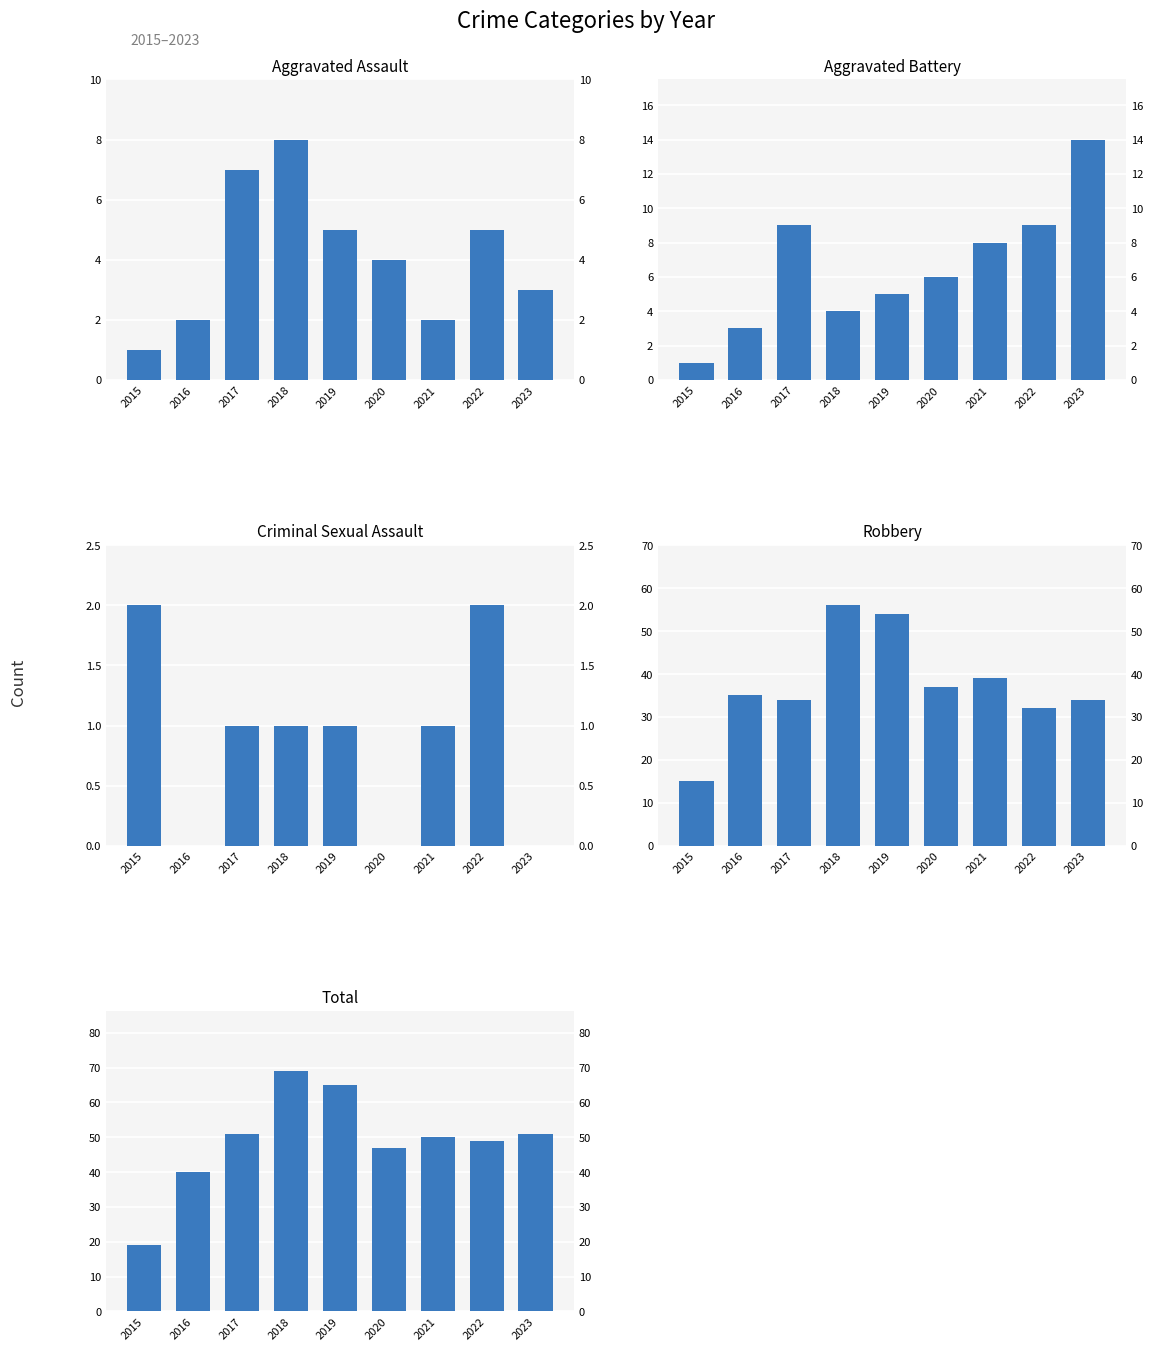

Reading left to right, transcribe all the data shown in this chart.

Aggravated Assault: 2015=1	2016=2	2017=7	2018=8	2019=5	2020=4	2021=2	2022=5	2023=3
Aggravated Battery: 2015=1	2016=3	2017=9	2018=4	2019=5	2020=6	2021=8	2022=9	2023=14
Criminal Sexual Assault: 2015=2	2016=0	2017=1	2018=1	2019=1	2020=0	2021=1	2022=2	2023=0
Robbery: 2015=15	2016=35	2017=34	2018=56	2019=54	2020=37	2021=39	2022=32	2023=34
Total: 2015=19	2016=40	2017=51	2018=69	2019=65	2020=47	2021=50	2022=49	2023=51